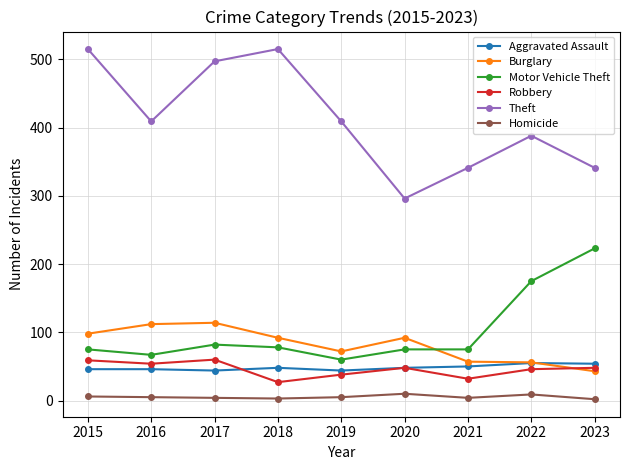

True or false: Motor Vehicle Theft has more than 0 points higher than both neighbors.

True